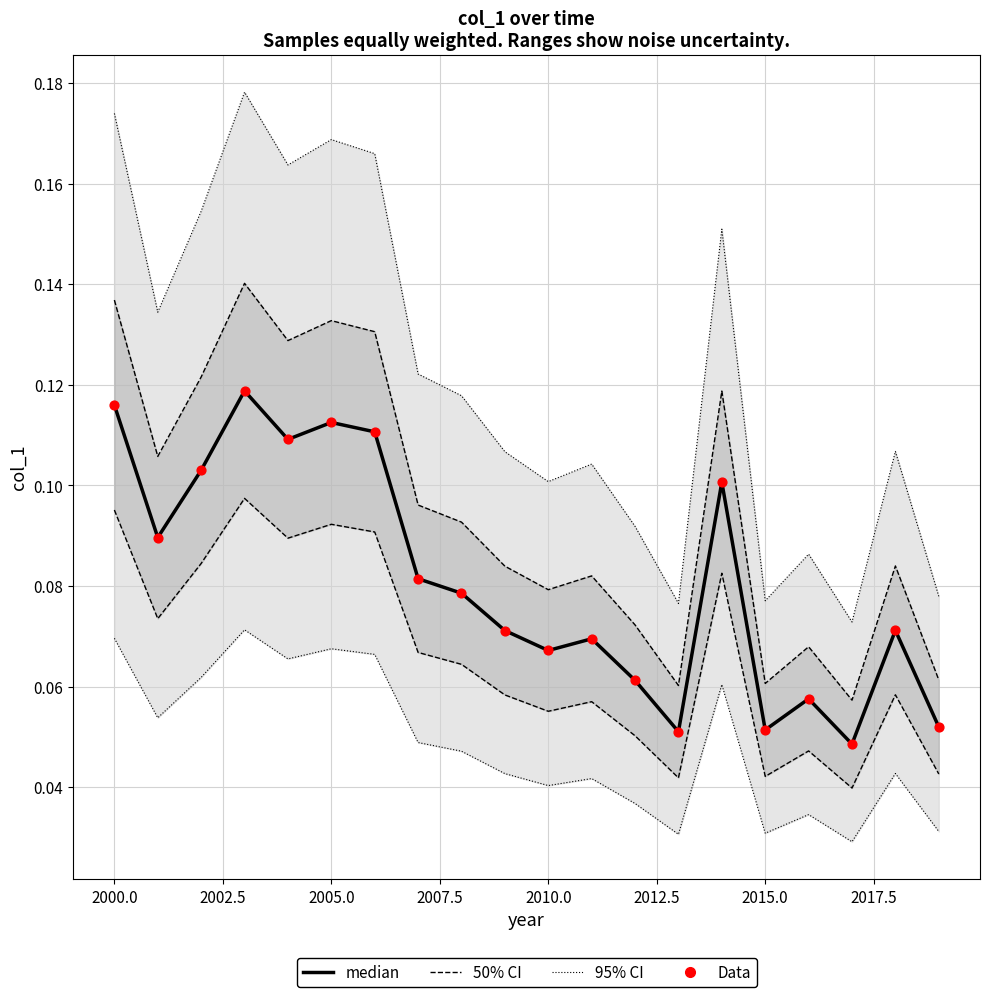

What is the total value across all series at 2015.0?

0.1